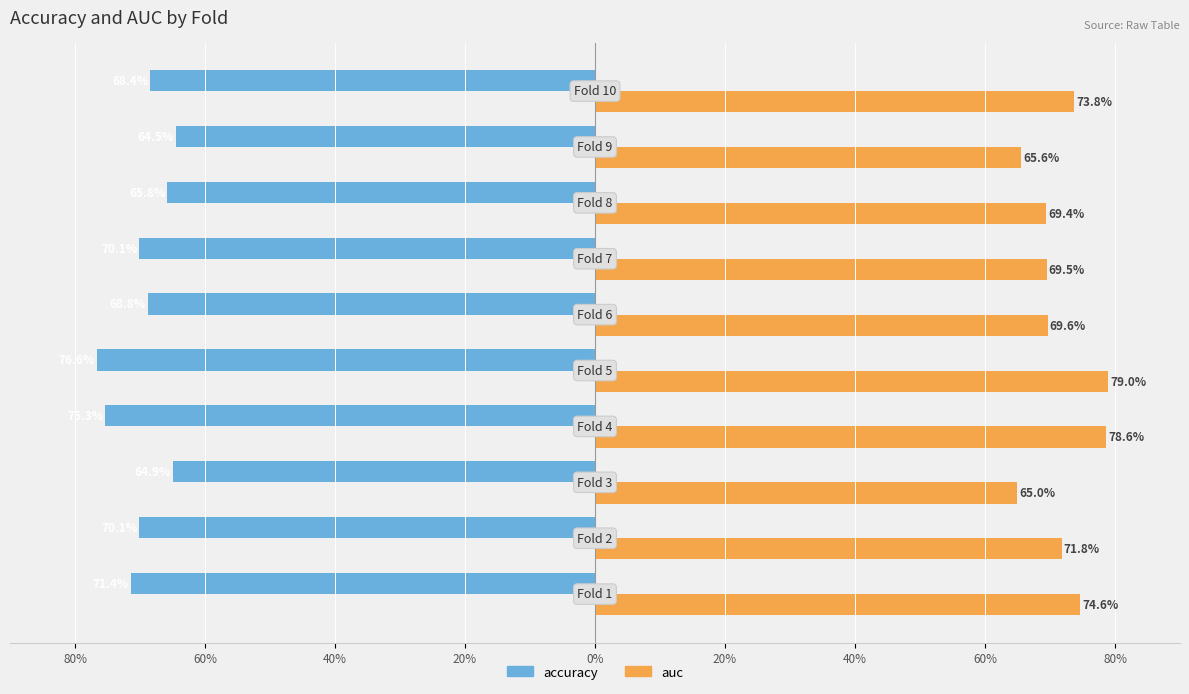

What are all the series names shown in the legend?

accuracy, auc